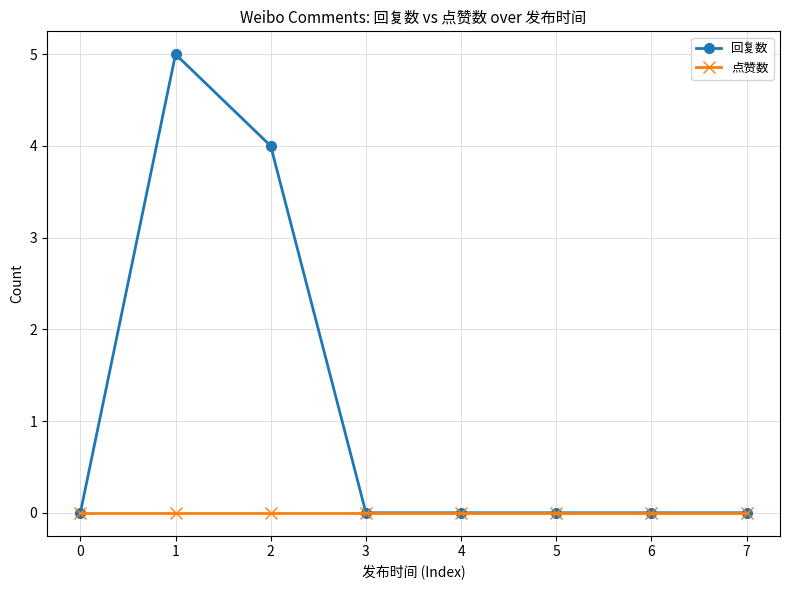

How many lines are shown in the chart?

2